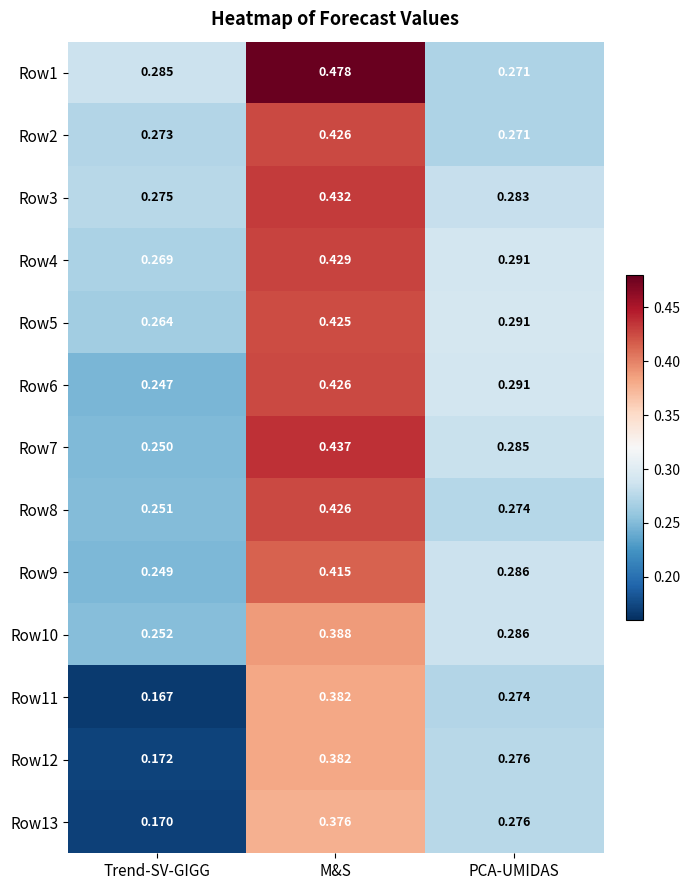

List the labels in order of Row11 value, largest first.

M&S, PCA-UMIDAS, Trend-SV-GIGG